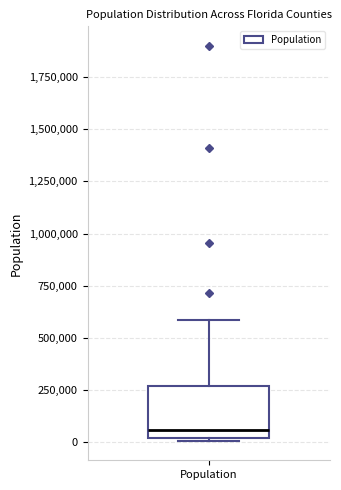

Where does the median line of the box for Population sit on the y-axis? The values are not printed on the chart, so give them approximately, as read against the axis.

50000